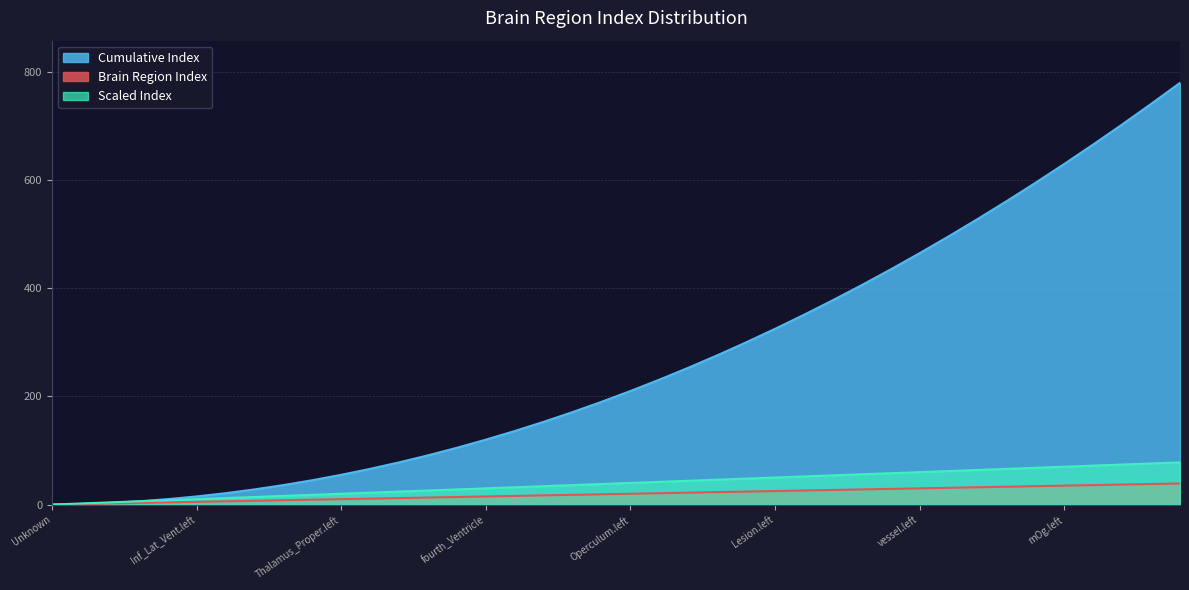

At Line_2, list the series in order from largest to smallest.

Cumulative Index, Scaled Index, Brain Region Index